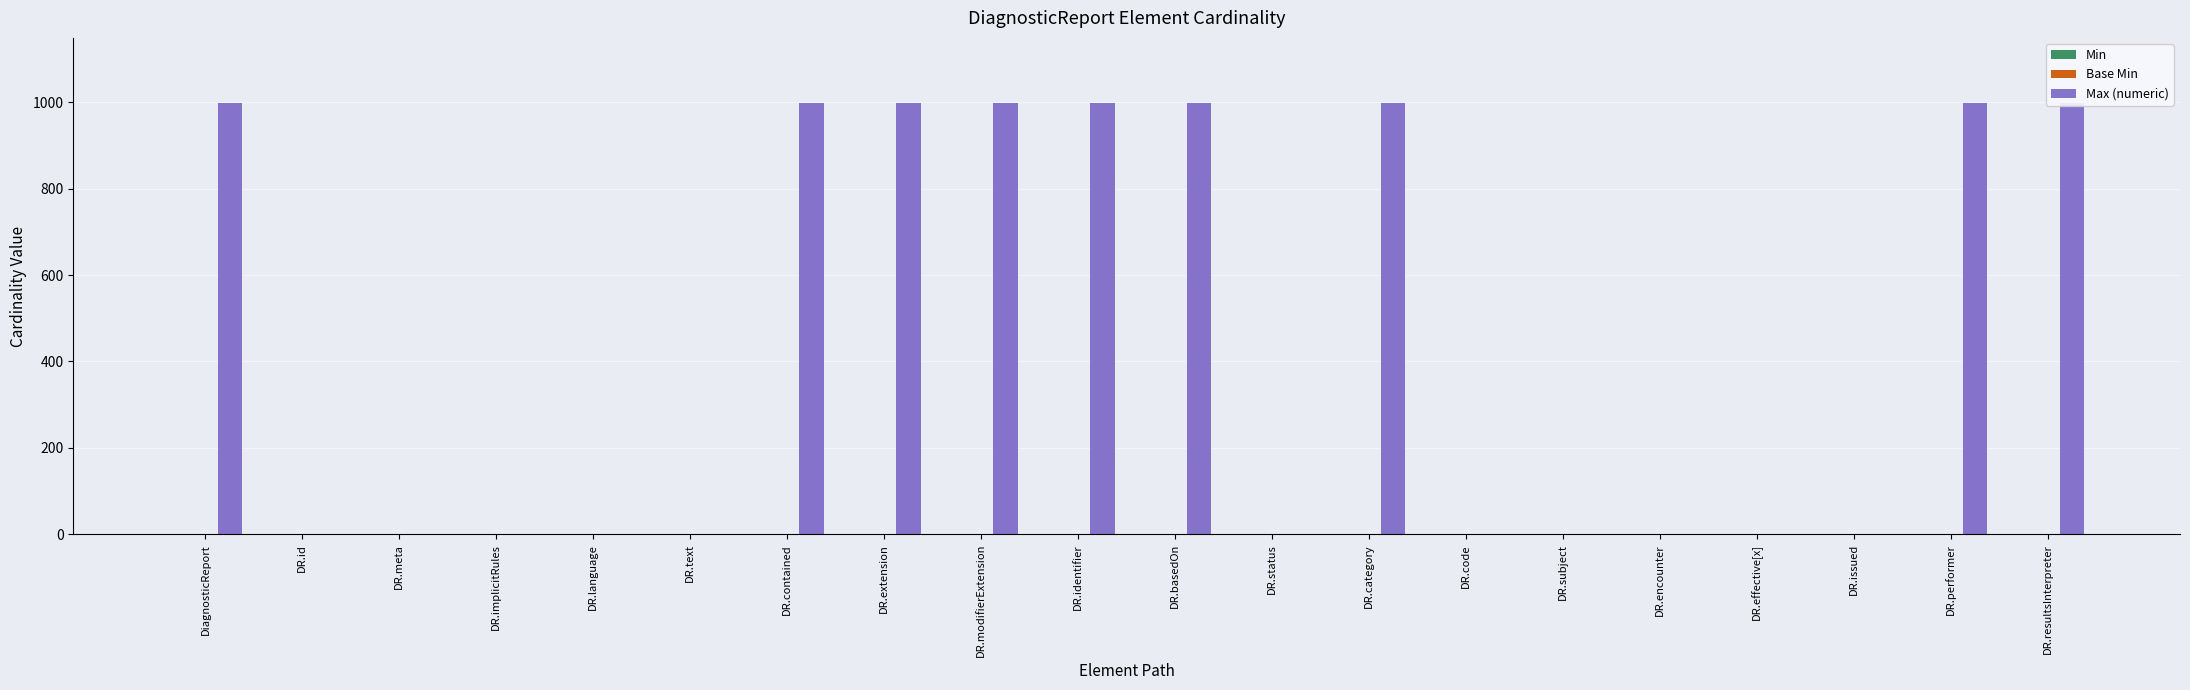

Reading left to right, transcribe all the data shown in this chart.

Min: 0	0	0	0	0	0	0	0	0	0	0	1	0	1	0	0	0	0	0	0
Base Min: 0	0	0	0	0	0	0	0	0	0	0	1	0	1	0	0	0	0	0	0
Max (numeric): 999	1	1	1	1	1	999	999	999	999	999	1	999	1	1	1	1	1	999	999